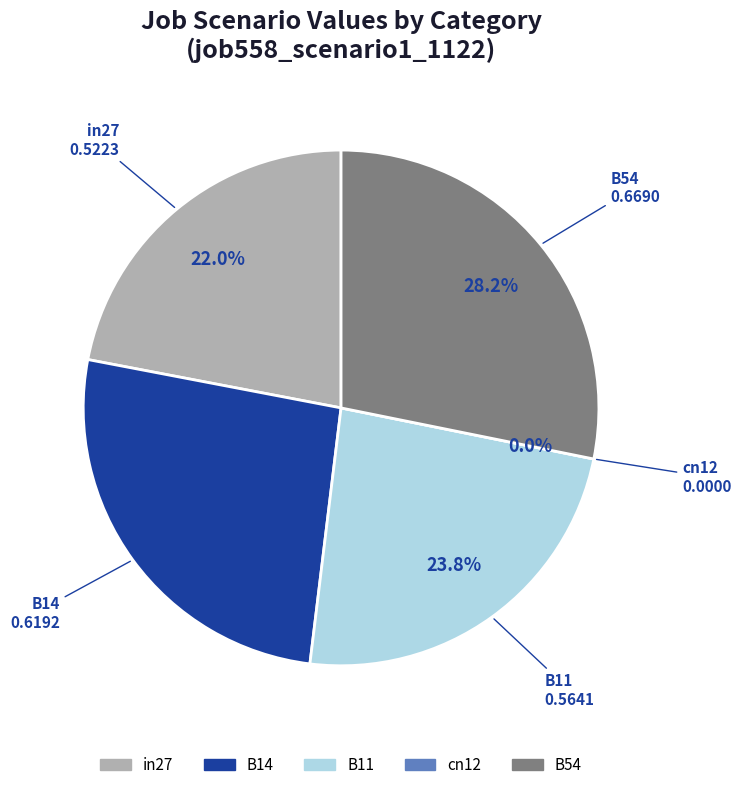

To the nearest percent, what is the difference between the B11 and in27 slice percentages?

2%